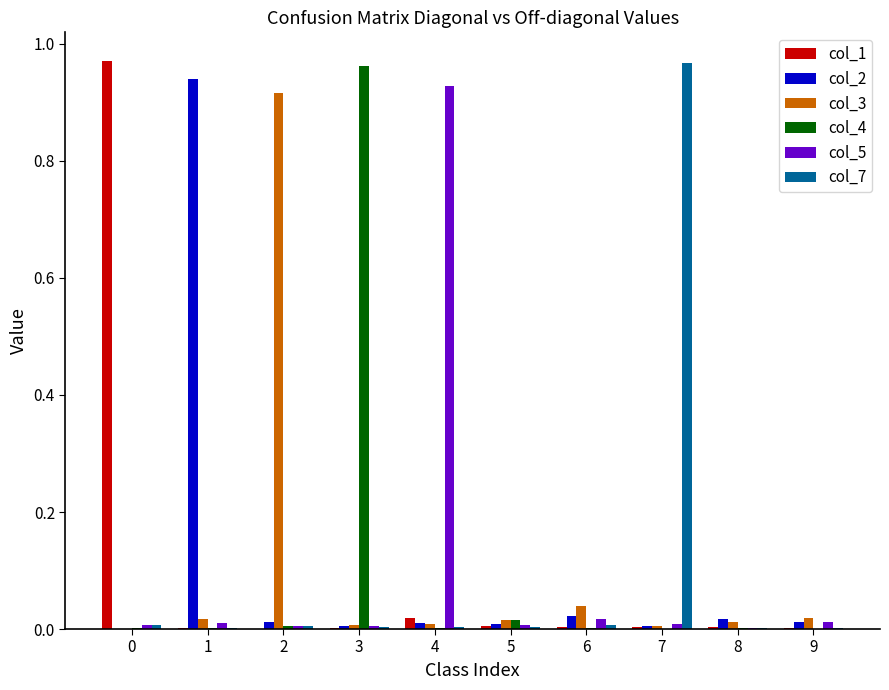

The col_5 series shows 0.0 at 0. True or false?

True